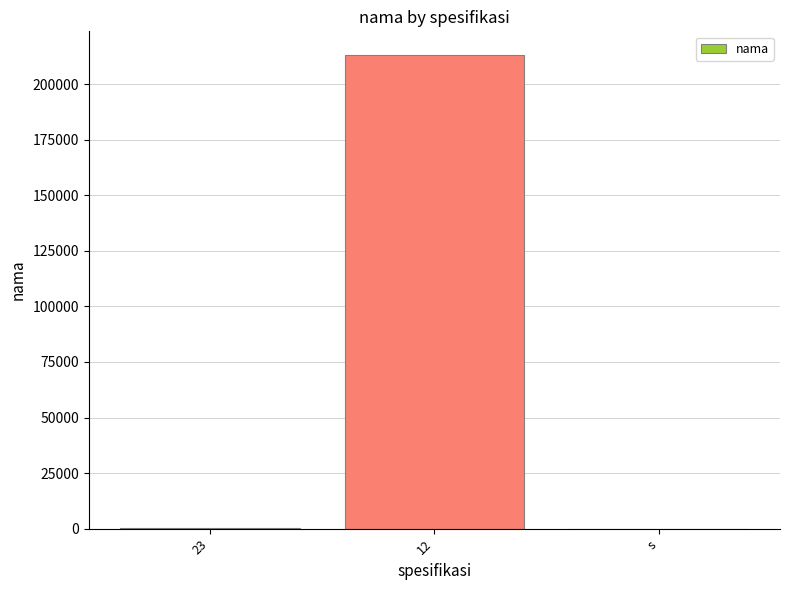

The value at 12 is 213123. True or false?

True